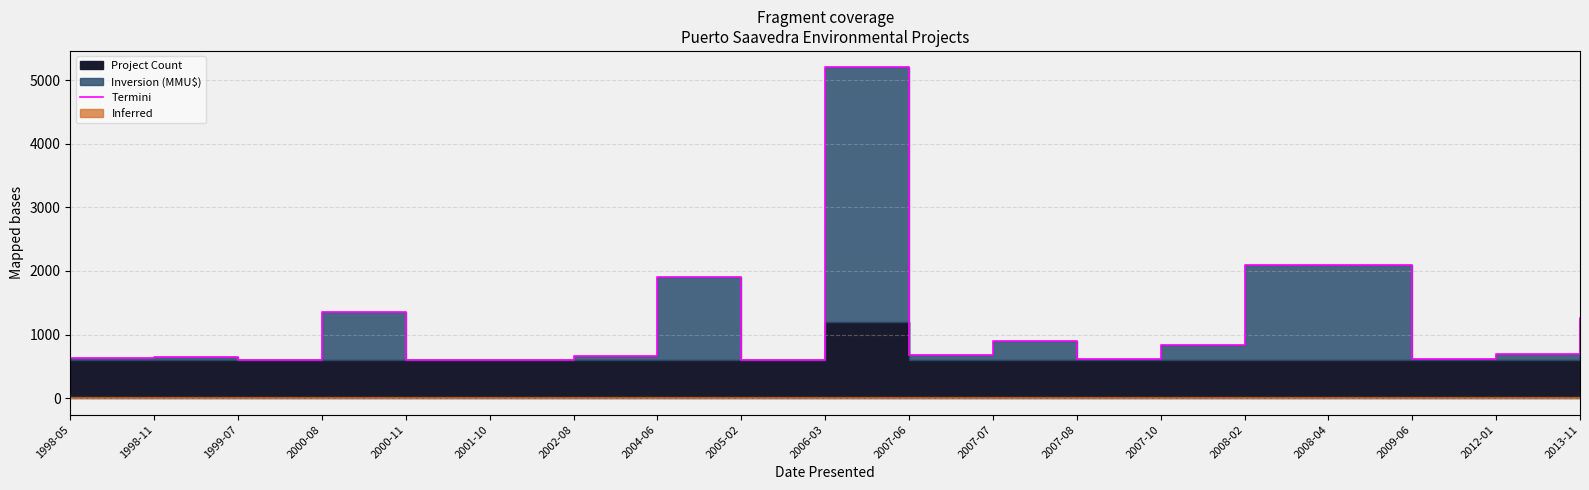

How many data points are less than 679?

9